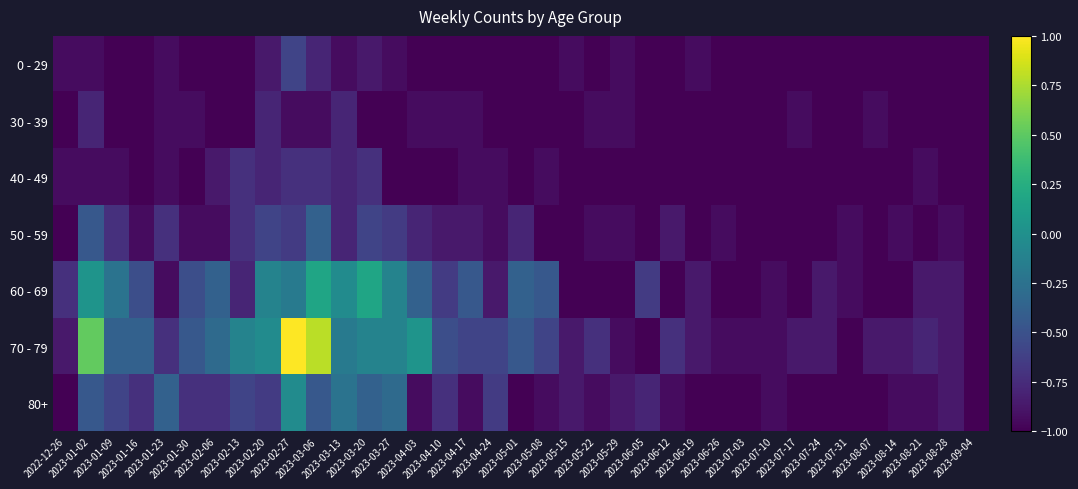

Reading left to right, list all the values displayed in this chart.

0 - 29: 2022-12-26=-0.9	2023-01-02=-0.9	2023-01-09=-1.0	2023-01-16=-1.0	2023-01-23=-0.9	2023-01-30=-1.0	2023-02-06=-1.0	2023-02-13=-1.0	2023-02-20=-0.9	2023-02-27=-0.6	2023-03-06=-0.8	2023-03-13=-0.9	2023-03-20=-0.9	2023-03-27=-0.9	2023-04-03=-1.0	2023-04-10=-1.0	2023-04-17=-1.0	2023-04-24=-1.0	2023-05-01=-1.0	2023-05-08=-1.0	2023-05-15=-0.9	2023-05-22=-1.0	2023-05-29=-0.9	2023-06-05=-1.0	2023-06-12=-1.0	2023-06-19=-0.9	2023-06-26=-1.0	2023-07-03=-1.0	2023-07-10=-1.0	2023-07-17=-1.0	2023-07-24=-1.0	2023-07-31=-1.0	2023-08-07=-1.0	2023-08-14=-1.0	2023-08-21=-1.0	2023-08-28=-1.0	2023-09-04=-1.0
30 - 39: 2022-12-26=-1.0	2023-01-02=-0.8	2023-01-09=-1.0	2023-01-16=-1.0	2023-01-23=-0.9	2023-01-30=-0.9	2023-02-06=-1.0	2023-02-13=-1.0	2023-02-20=-0.8	2023-02-27=-0.9	2023-03-06=-0.9	2023-03-13=-0.8	2023-03-20=-1.0	2023-03-27=-1.0	2023-04-03=-0.9	2023-04-10=-0.9	2023-04-17=-0.9	2023-04-24=-1.0	2023-05-01=-1.0	2023-05-08=-1.0	2023-05-15=-1.0	2023-05-22=-0.9	2023-05-29=-0.9	2023-06-05=-1.0	2023-06-12=-1.0	2023-06-19=-1.0	2023-06-26=-1.0	2023-07-03=-1.0	2023-07-10=-1.0	2023-07-17=-0.9	2023-07-24=-1.0	2023-07-31=-1.0	2023-08-07=-0.9	2023-08-14=-1.0	2023-08-21=-1.0	2023-08-28=-1.0	2023-09-04=-1.0
40 - 49: 2022-12-26=-0.9	2023-01-02=-0.9	2023-01-09=-0.9	2023-01-16=-1.0	2023-01-23=-0.9	2023-01-30=-1.0	2023-02-06=-0.9	2023-02-13=-0.7	2023-02-20=-0.8	2023-02-27=-0.7	2023-03-06=-0.7	2023-03-13=-0.8	2023-03-20=-0.7	2023-03-27=-1.0	2023-04-03=-1.0	2023-04-10=-1.0	2023-04-17=-0.9	2023-04-24=-0.9	2023-05-01=-1.0	2023-05-08=-0.9	2023-05-15=-1.0	2023-05-22=-1.0	2023-05-29=-1.0	2023-06-05=-1.0	2023-06-12=-1.0	2023-06-19=-1.0	2023-06-26=-1.0	2023-07-03=-1.0	2023-07-10=-1.0	2023-07-17=-1.0	2023-07-24=-1.0	2023-07-31=-1.0	2023-08-07=-1.0	2023-08-14=-1.0	2023-08-21=-0.9	2023-08-28=-1.0	2023-09-04=-1.0
50 - 59: 2022-12-26=-1.0	2023-01-02=-0.4	2023-01-09=-0.7	2023-01-16=-0.9	2023-01-23=-0.7	2023-01-30=-0.9	2023-02-06=-0.9	2023-02-13=-0.7	2023-02-20=-0.6	2023-02-27=-0.7	2023-03-06=-0.4	2023-03-13=-0.8	2023-03-20=-0.6	2023-03-27=-0.7	2023-04-03=-0.8	2023-04-10=-0.9	2023-04-17=-0.9	2023-04-24=-0.9	2023-05-01=-0.8	2023-05-08=-1.0	2023-05-15=-1.0	2023-05-22=-0.9	2023-05-29=-0.9	2023-06-05=-1.0	2023-06-12=-0.9	2023-06-19=-1.0	2023-06-26=-0.9	2023-07-03=-1.0	2023-07-10=-1.0	2023-07-17=-1.0	2023-07-24=-1.0	2023-07-31=-0.9	2023-08-07=-1.0	2023-08-14=-0.9	2023-08-21=-1.0	2023-08-28=-0.9	2023-09-04=-1.0
60 - 69: 2022-12-26=-0.7	2023-01-02=0.0	2023-01-09=-0.2	2023-01-16=-0.5	2023-01-23=-0.9	2023-01-30=-0.5	2023-02-06=-0.4	2023-02-13=-0.8	2023-02-20=-0.1	2023-02-27=-0.2	2023-03-06=0.2	2023-03-13=-0.0	2023-03-20=0.2	2023-03-27=-0.1	2023-04-03=-0.4	2023-04-10=-0.7	2023-04-17=-0.4	2023-04-24=-0.9	2023-05-01=-0.4	2023-05-08=-0.4	2023-05-15=-1.0	2023-05-22=-1.0	2023-05-29=-1.0	2023-06-05=-0.7	2023-06-12=-1.0	2023-06-19=-0.9	2023-06-26=-1.0	2023-07-03=-1.0	2023-07-10=-0.9	2023-07-17=-1.0	2023-07-24=-0.9	2023-07-31=-0.9	2023-08-07=-1.0	2023-08-14=-1.0	2023-08-21=-0.9	2023-08-28=-0.9	2023-09-04=-1.0
70 - 79: 2022-12-26=-0.9	2023-01-02=0.5	2023-01-09=-0.4	2023-01-16=-0.4	2023-01-23=-0.7	2023-01-30=-0.4	2023-02-06=-0.3	2023-02-13=-0.1	2023-02-20=-0.0	2023-02-27=1.0	2023-03-06=0.8	2023-03-13=-0.2	2023-03-20=-0.1	2023-03-27=-0.1	2023-04-03=0.0	2023-04-10=-0.5	2023-04-17=-0.6	2023-04-24=-0.6	2023-05-01=-0.4	2023-05-08=-0.6	2023-05-15=-0.9	2023-05-22=-0.7	2023-05-29=-0.9	2023-06-05=-1.0	2023-06-12=-0.7	2023-06-19=-0.9	2023-06-26=-0.9	2023-07-03=-0.9	2023-07-10=-0.9	2023-07-17=-0.9	2023-07-24=-0.9	2023-07-31=-1.0	2023-08-07=-0.9	2023-08-14=-0.9	2023-08-21=-0.8	2023-08-28=-0.9	2023-09-04=-1.0
80+: 2022-12-26=-1.0	2023-01-02=-0.4	2023-01-09=-0.6	2023-01-16=-0.7	2023-01-23=-0.4	2023-01-30=-0.7	2023-02-06=-0.7	2023-02-13=-0.6	2023-02-20=-0.7	2023-02-27=-0.0	2023-03-06=-0.4	2023-03-13=-0.2	2023-03-20=-0.4	2023-03-27=-0.3	2023-04-03=-0.9	2023-04-10=-0.7	2023-04-17=-0.9	2023-04-24=-0.7	2023-05-01=-1.0	2023-05-08=-0.9	2023-05-15=-0.9	2023-05-22=-0.9	2023-05-29=-0.9	2023-06-05=-0.8	2023-06-12=-0.9	2023-06-19=-1.0	2023-06-26=-1.0	2023-07-03=-1.0	2023-07-10=-0.9	2023-07-17=-1.0	2023-07-24=-1.0	2023-07-31=-1.0	2023-08-07=-1.0	2023-08-14=-0.9	2023-08-21=-0.9	2023-08-28=-0.9	2023-09-04=-1.0